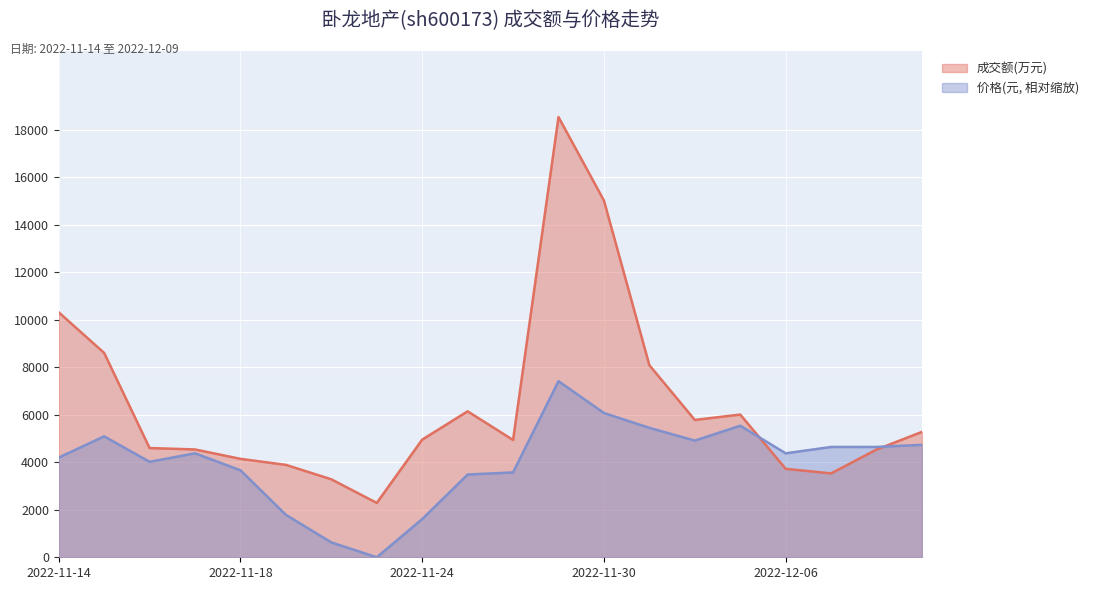

What is the total value across all series at 2022-12-09?

10016.8